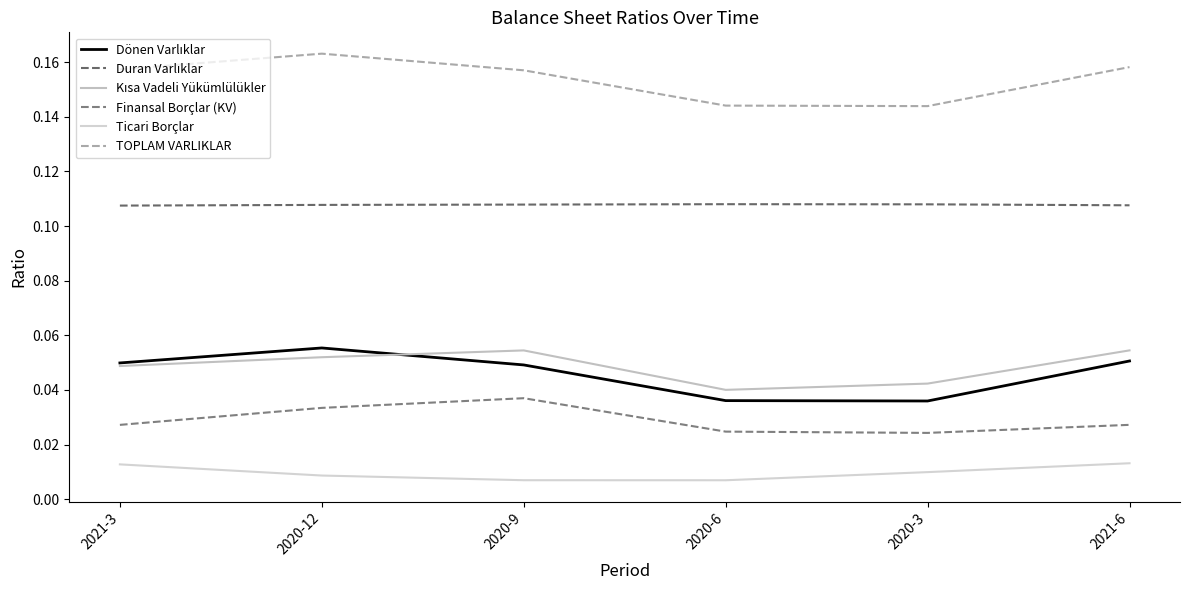

Reading right to left, list all the values displayed in this chart.

Dönen Varlıklar: 0.1	0.0	0.0	0.0	0.1	0.0
Duran Varlıklar: 0.1	0.1	0.1	0.1	0.1	0.1
Kısa Vadeli Yükümlülükler: 0.1	0.0	0.0	0.1	0.1	0.0
Finansal Borçlar (KV): 0.0	0.0	0.0	0.0	0.0	0.0
Ticari Borçlar: 0.0	0.0	0.0	0.0	0.0	0.0
TOPLAM VARLIKLAR: 0.2	0.1	0.1	0.2	0.2	0.2